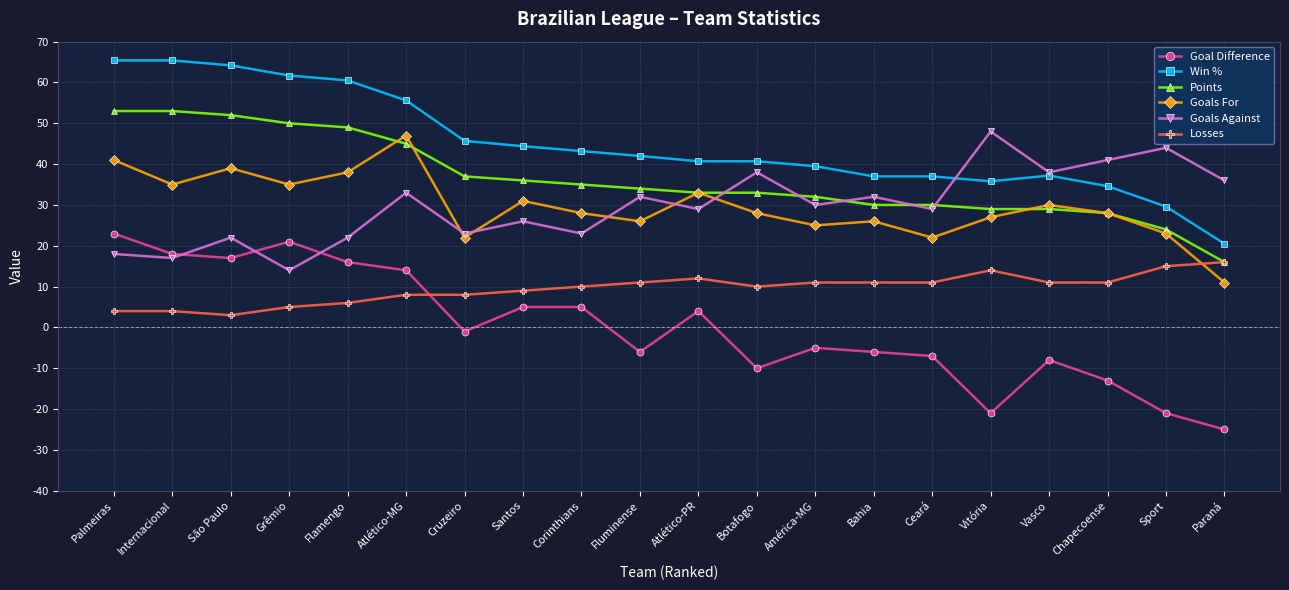

What is the label of the 18th point from the left?

Chapecoense